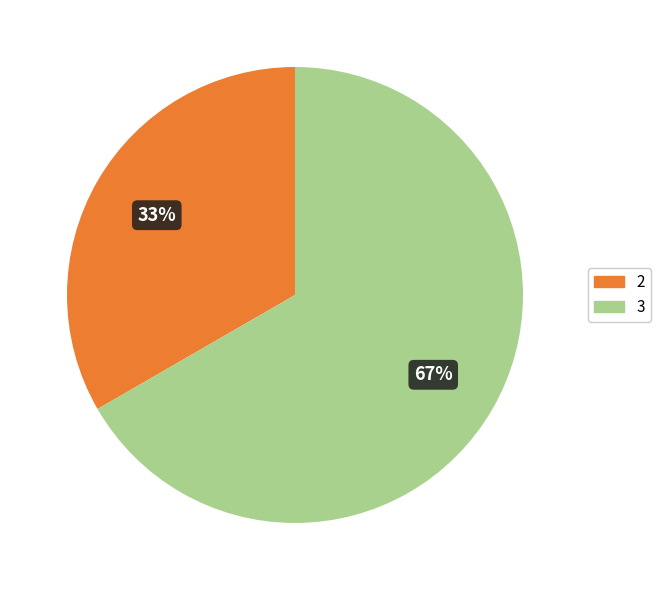

Is there a majority slice in this chart?

Yes